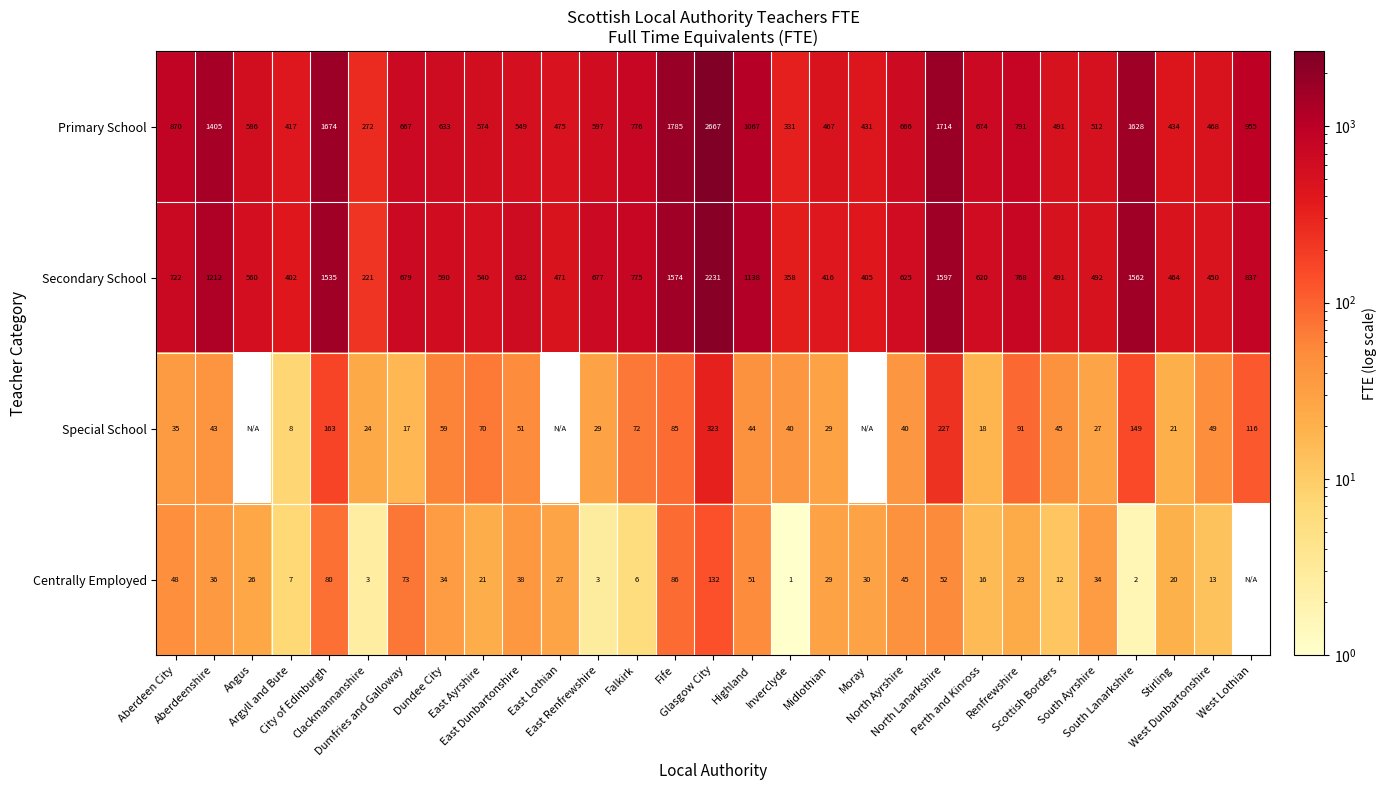

Which series has the widest spread of values?

Primary School